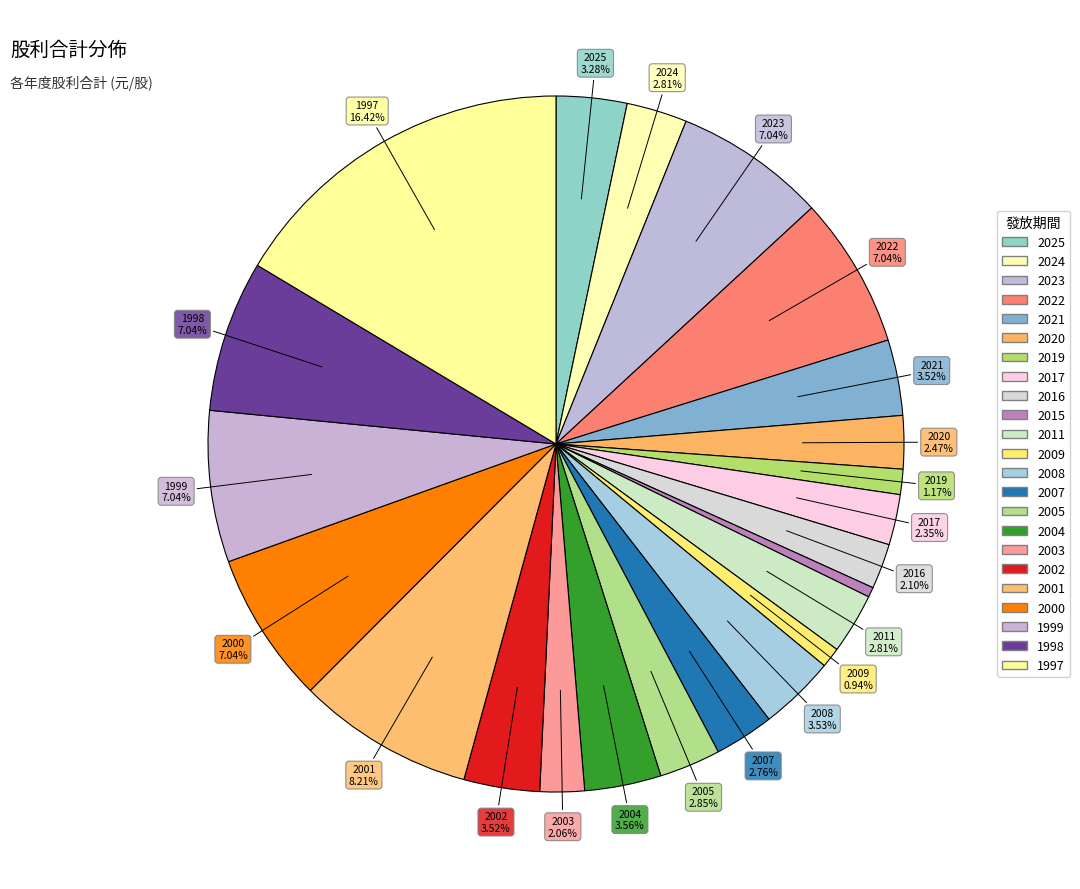

Rank the categories by value from lowest to highest.

2015, 2009, 2019, 2003, 2016, 2017, 2020, 2007, 2024, 2011, 2005, 2025, 2021, 2002, 2008, 2004, 2023, 2022, 2000, 1999, 1998, 2001, 1997